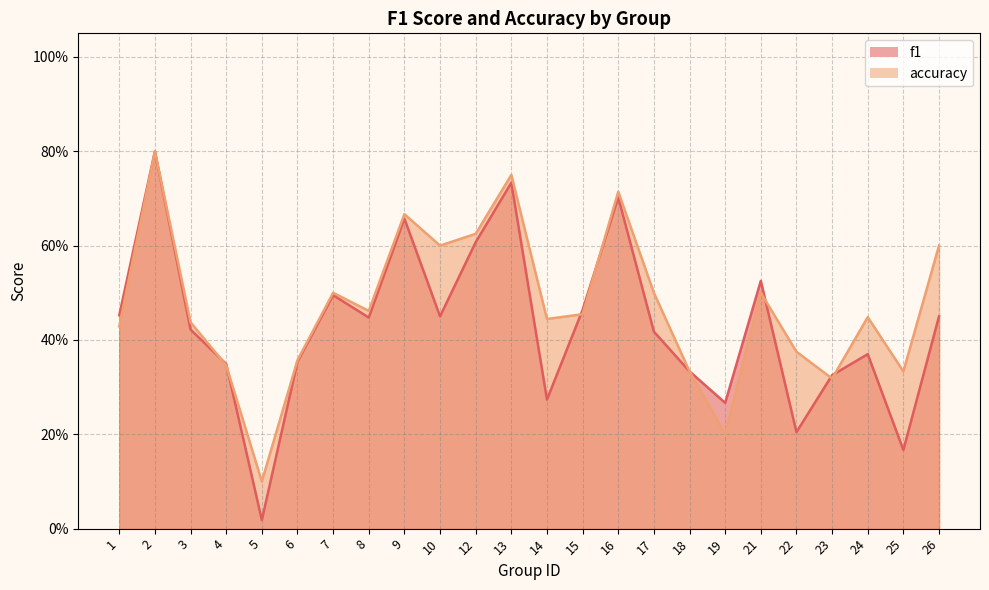

What is the difference between the maximum and second lowest values in the f1 series?

0.6